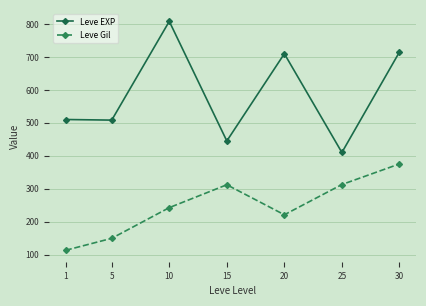

True or false: Leve Gil and Leve EXP cross at least once.

False